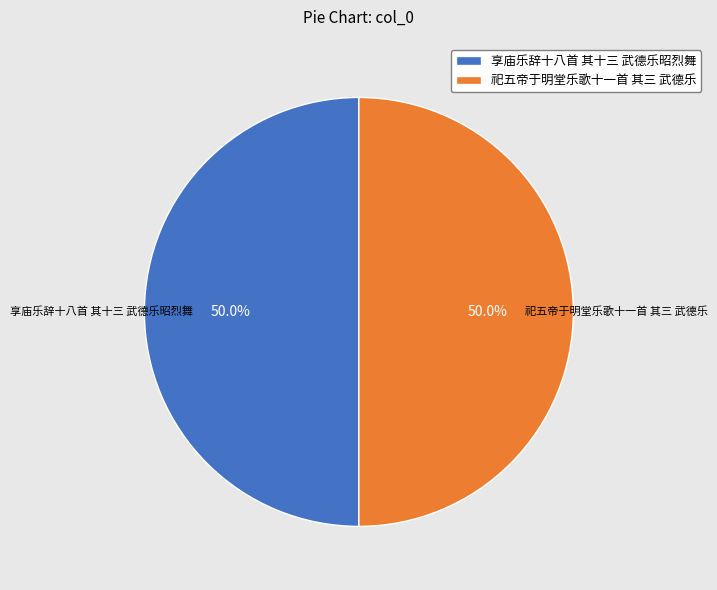

Approximately how many times larger is the value at 祀五帝于明堂乐歌十一首 其三 武德乐 compared to 享庙乐辞十八首 其十三 武德乐昭烈舞?

1.0